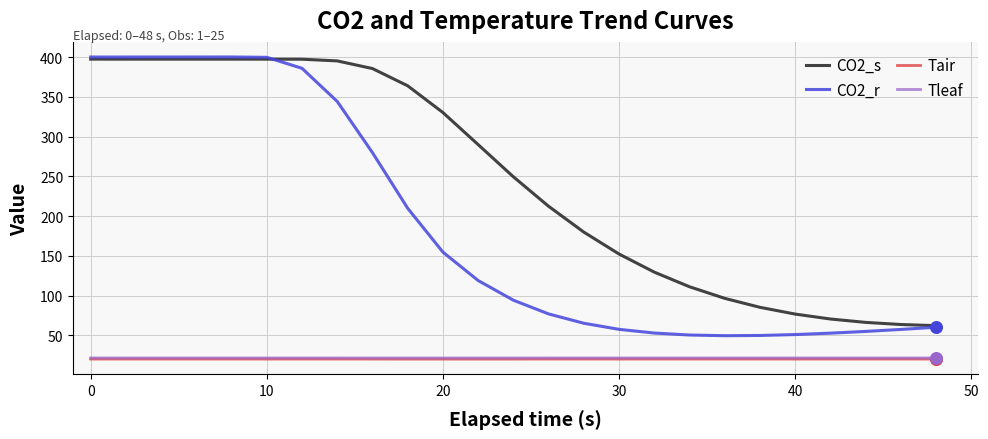

What is the greatest value displayed?

400.0